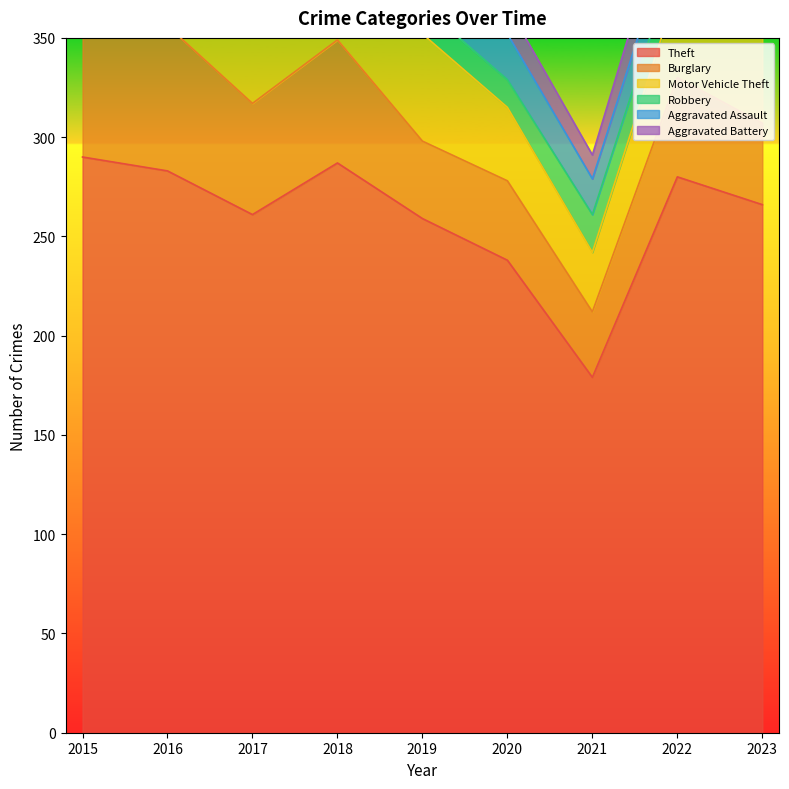

True or false: Aggravated Battery and Motor Vehicle Theft cross at least once.

False